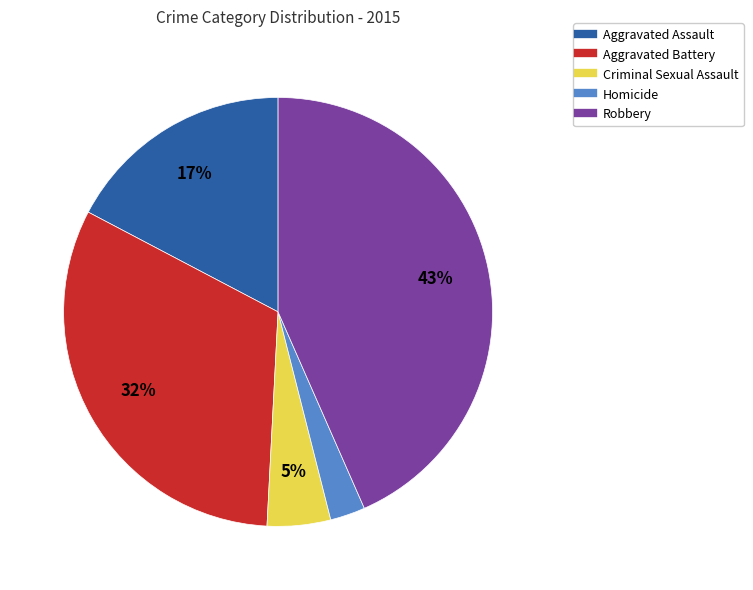

Which has a higher value, Homicide or Criminal Sexual Assault?

Criminal Sexual Assault